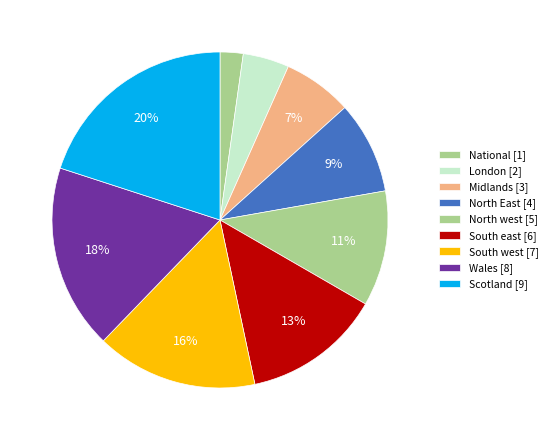

What percentage is the Scotland slice, to the nearest percent?

20%